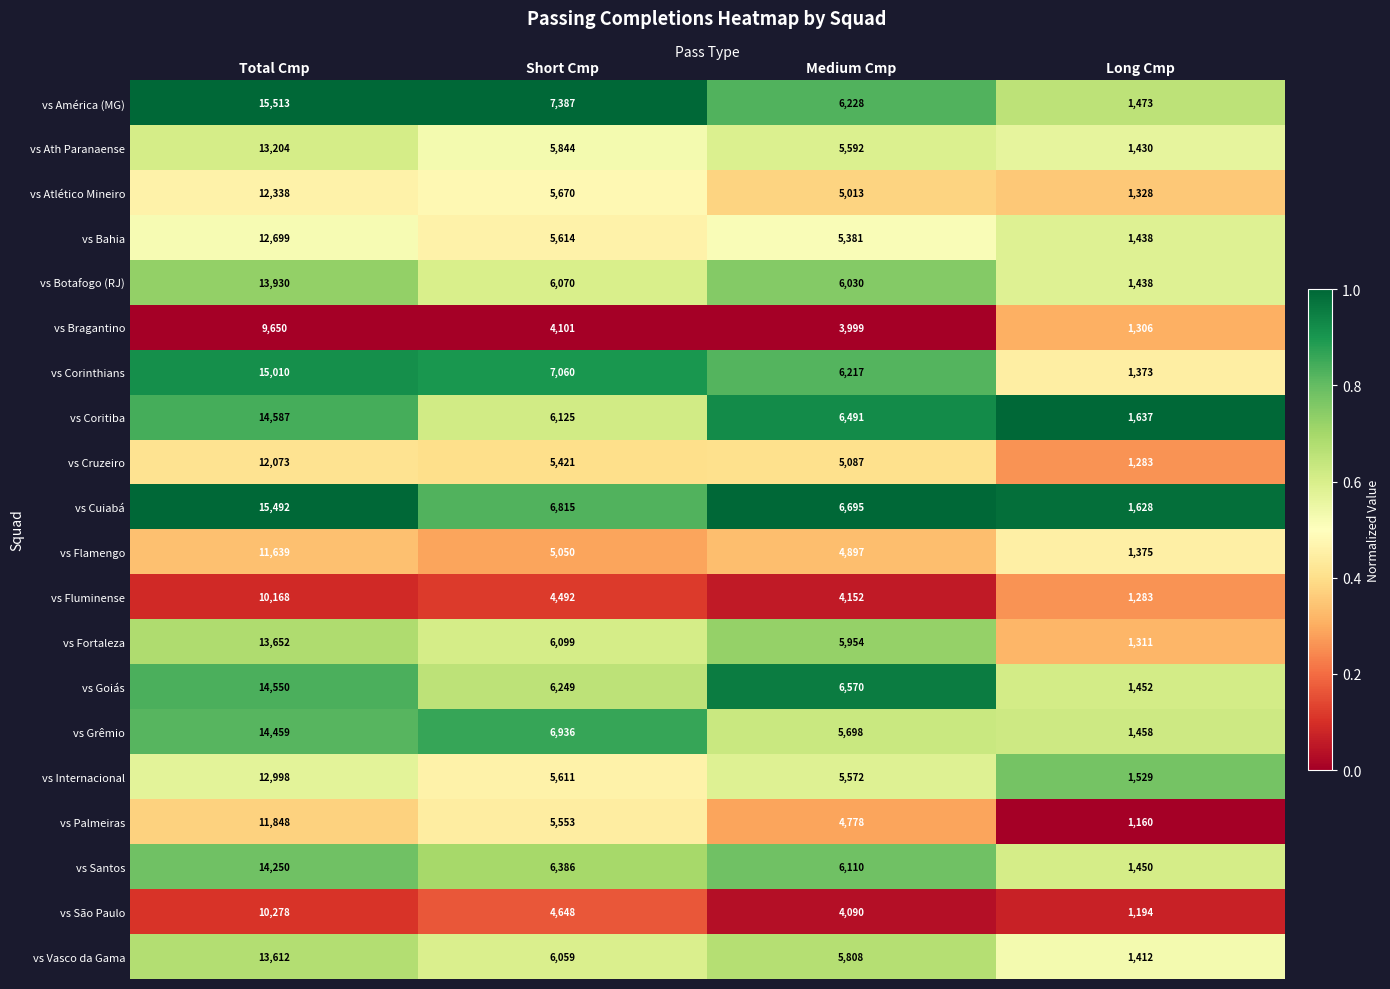

Is it true that vs Atlético Mineiro equals 19418 at Total Cmp?

False